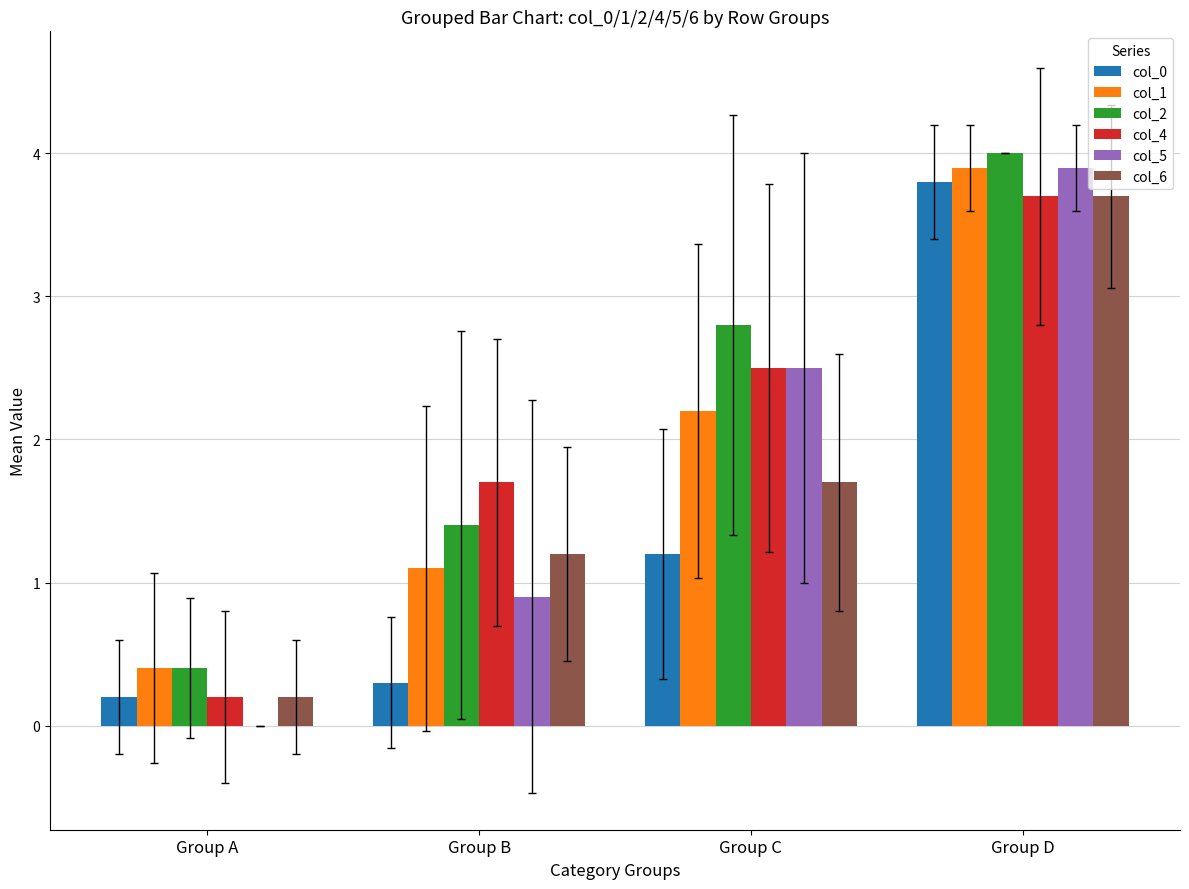

The value of col_6 at Group C is 1.7. True or false?

True